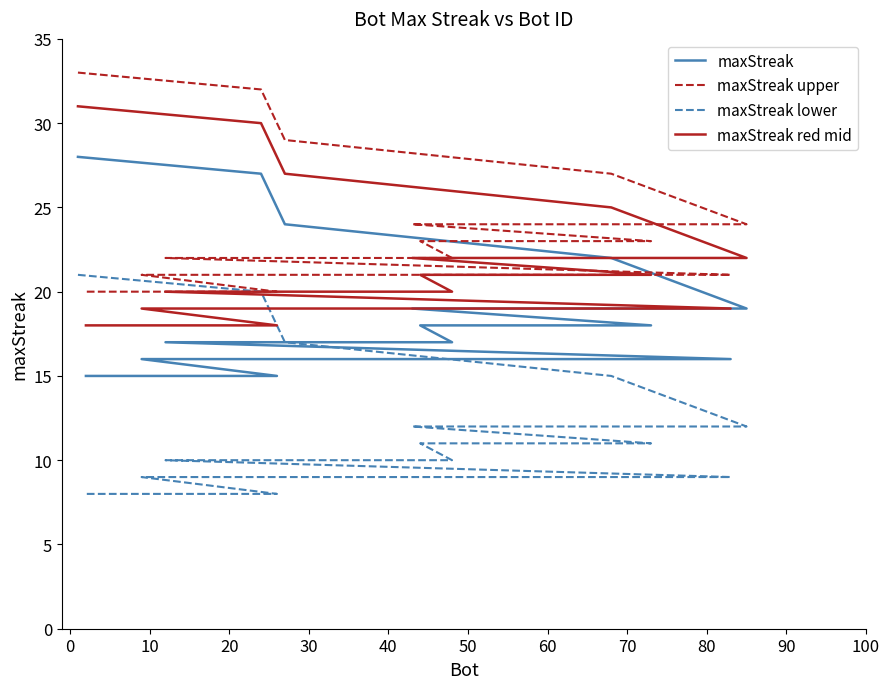

Reading right to left, transcribe all the data shown in this chart.

maxStreak: 15	15	15	15	16	16	16	16	17	17	18	18	19	19	19	19	22	24	27	28
maxStreak upper: 20	20	20	20	21	21	21	21	22	22	23	23	24	24	24	24	27	29	32	33
maxStreak lower: 8	8	8	8	9	9	9	9	10	10	11	11	12	12	12	12	15	17	20	21
maxStreak red mid: 18	18	18	18	19	19	19	19	20	20	21	21	22	22	22	22	25	27	30	31